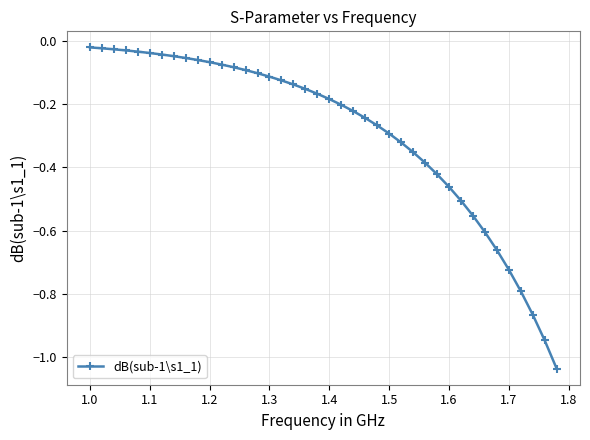

What is the difference between the maximum and minimum values?

1.0